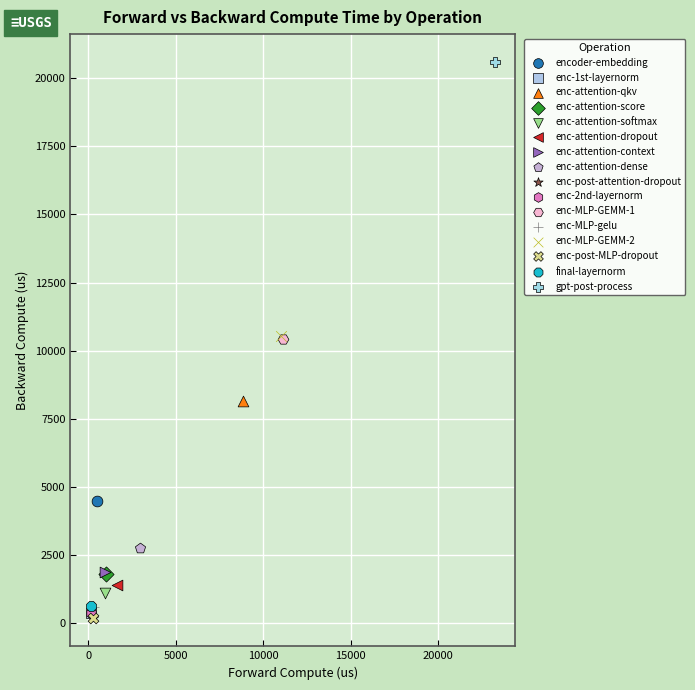

What are all the series names shown in the legend?

encoder-embedding, enc-1st-layernorm, enc-attention-qkv, enc-attention-score, enc-attention-softmax, enc-attention-dropout, enc-attention-context, enc-attention-dense, enc-post-attention-dropout, enc-2nd-layernorm, enc-MLP-GEMM-1, enc-MLP-gelu, enc-MLP-GEMM-2, enc-post-MLP-dropout, final-layernorm, gpt-post-process